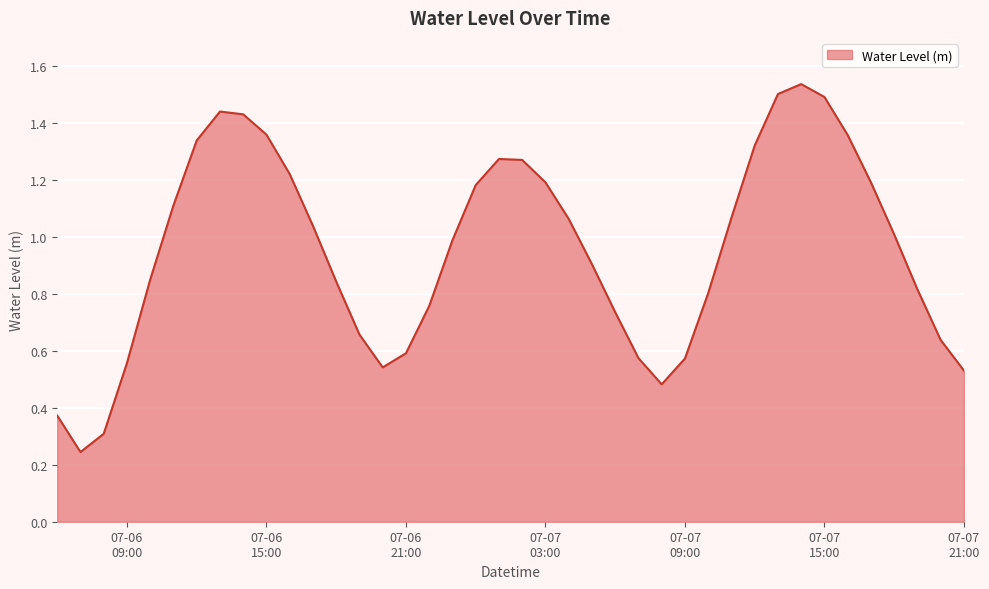

How many lines are shown in the chart?

1